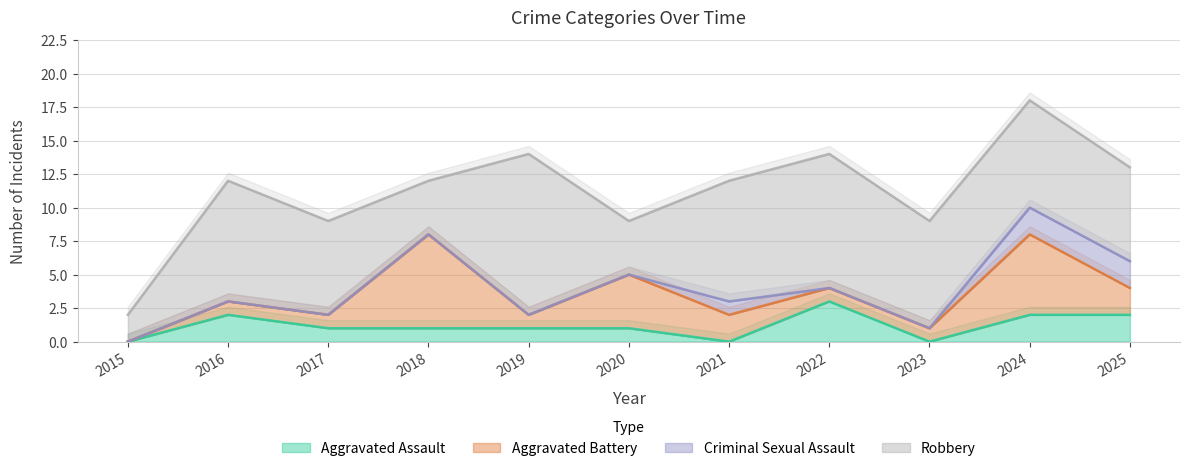

True or false: Robbery has more than 2 interior local peaks.

True